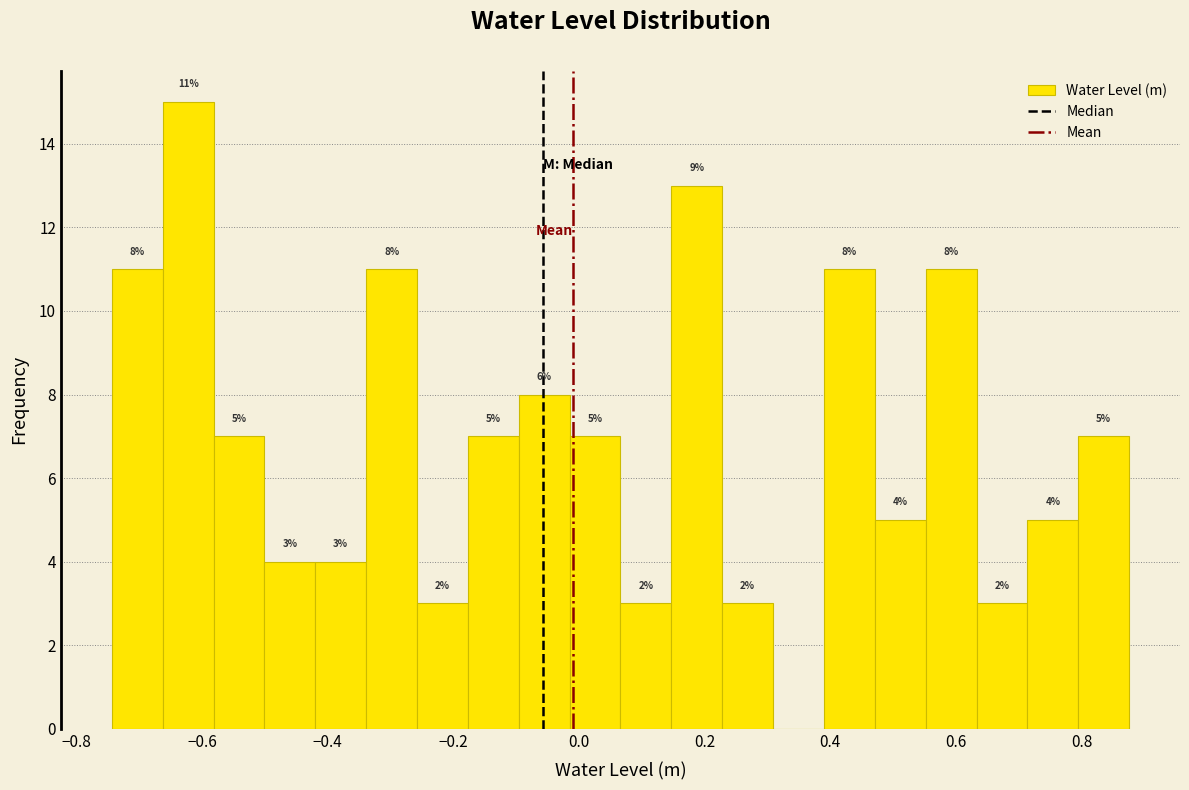

Over which range of the x-axis is the bar tallest?

-0.66 to -0.58